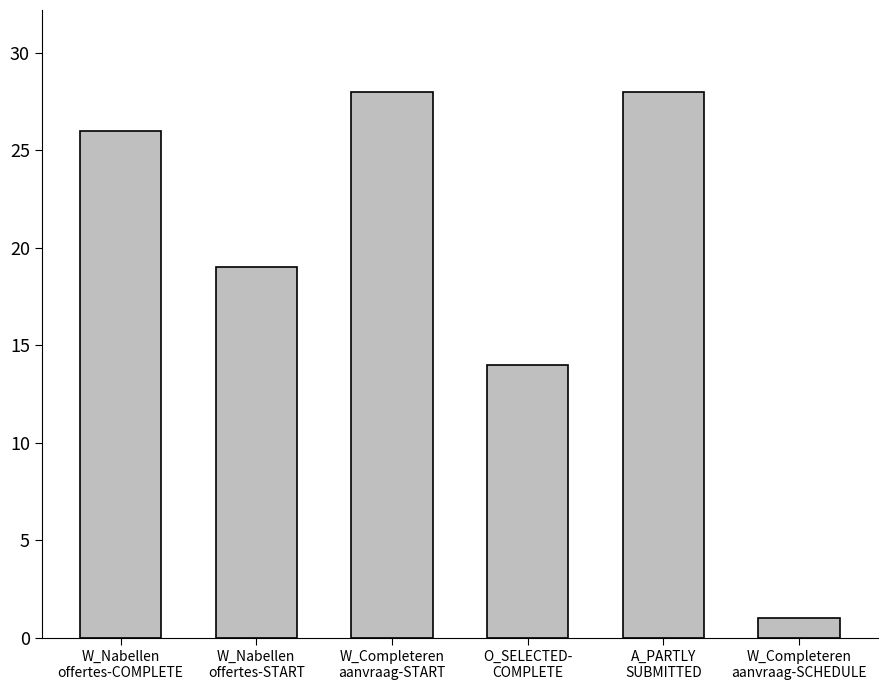

What is the greatest value displayed?

28